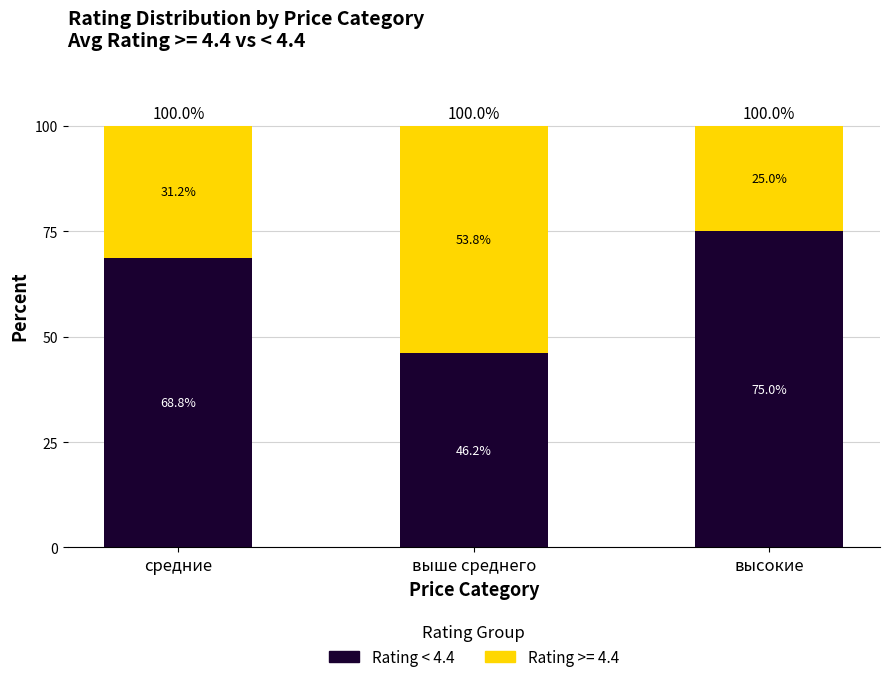

What is the highest value of the Rating < 4.4 series?

75.0